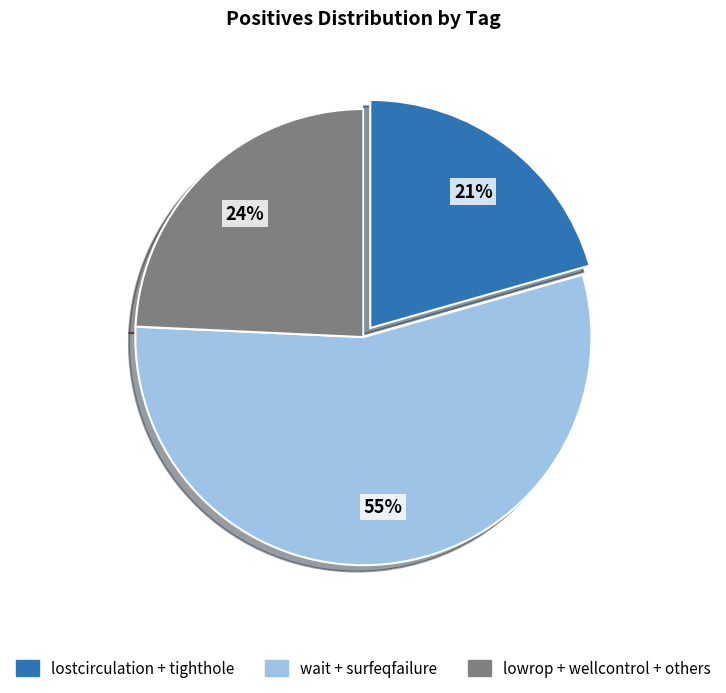

Is there a majority slice in this chart?

Yes